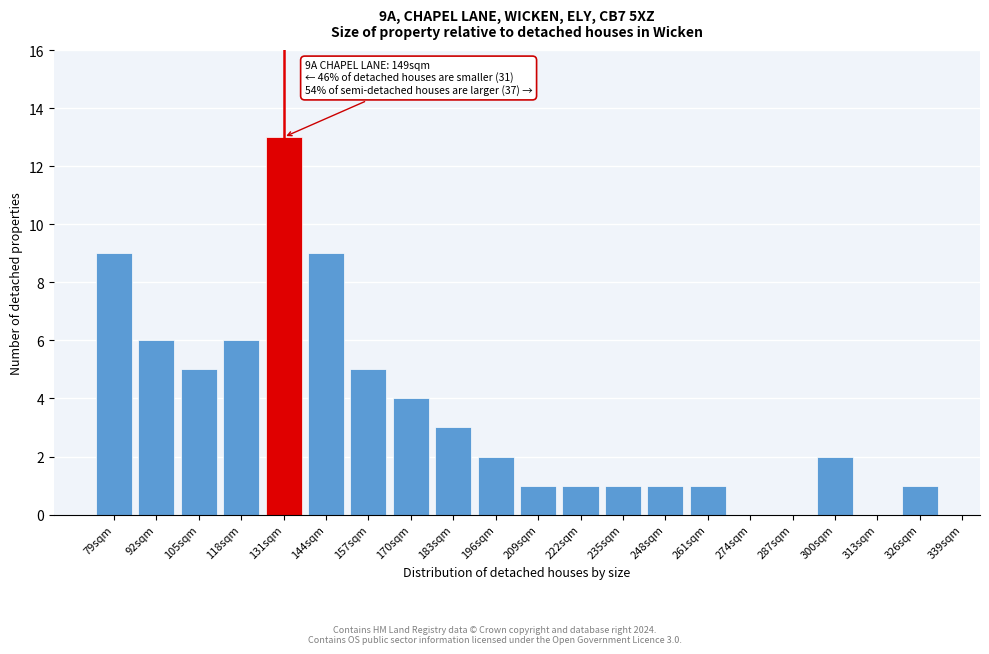

Reading left to right, extract all data points from this chart.

79sqm=9	92sqm=6	105sqm=5	118sqm=6	131sqm=13	144sqm=9	157sqm=5	170sqm=4	183sqm=3	196sqm=2	209sqm=1	222sqm=1	235sqm=1	248sqm=1	261sqm=1	274sqm=0	287sqm=0	300sqm=2	313sqm=0	326sqm=1